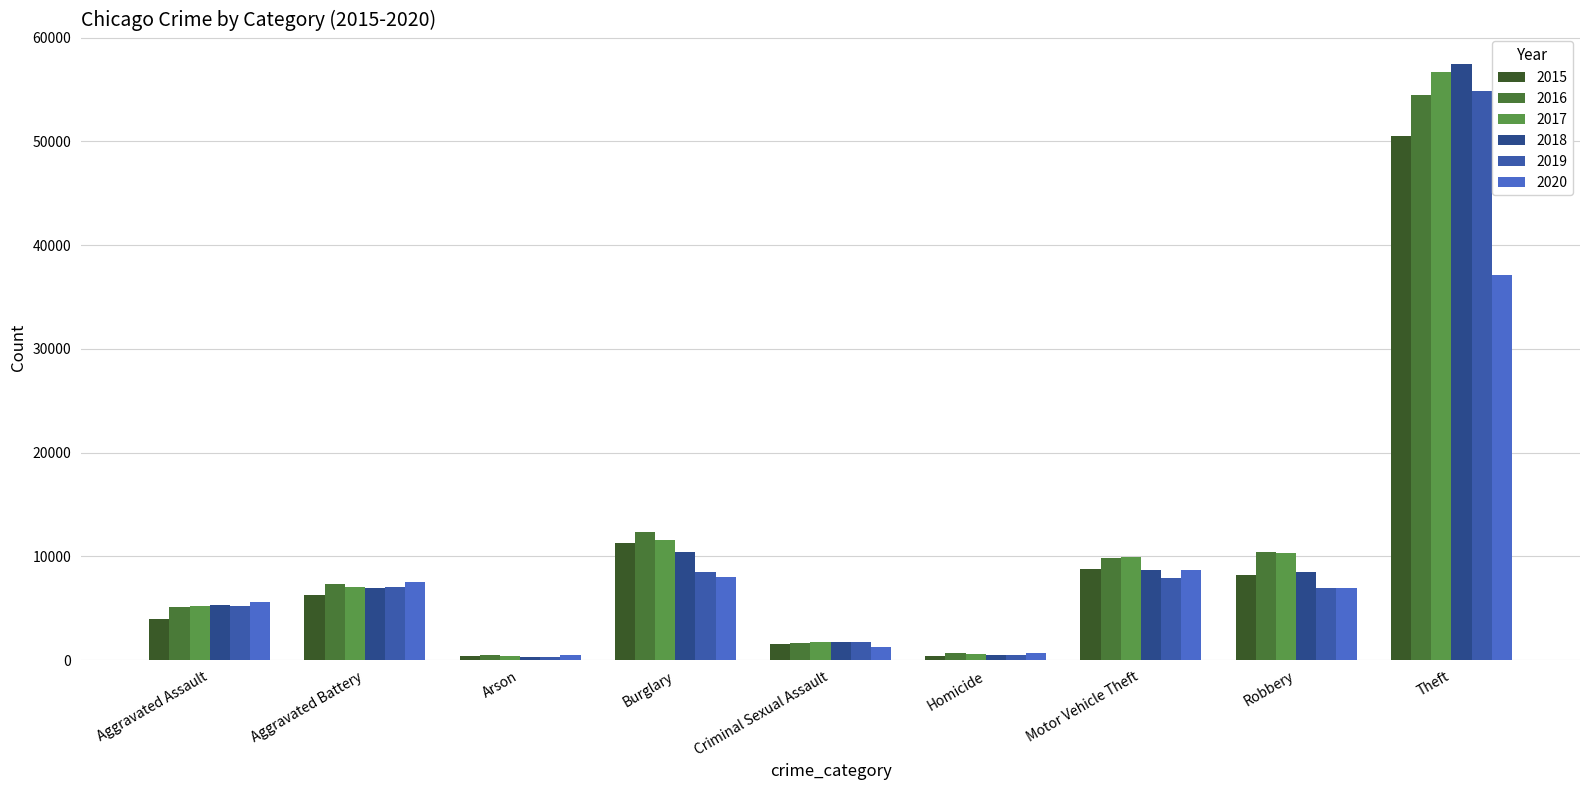

At how many categories does at least one series exceed 13647?

1